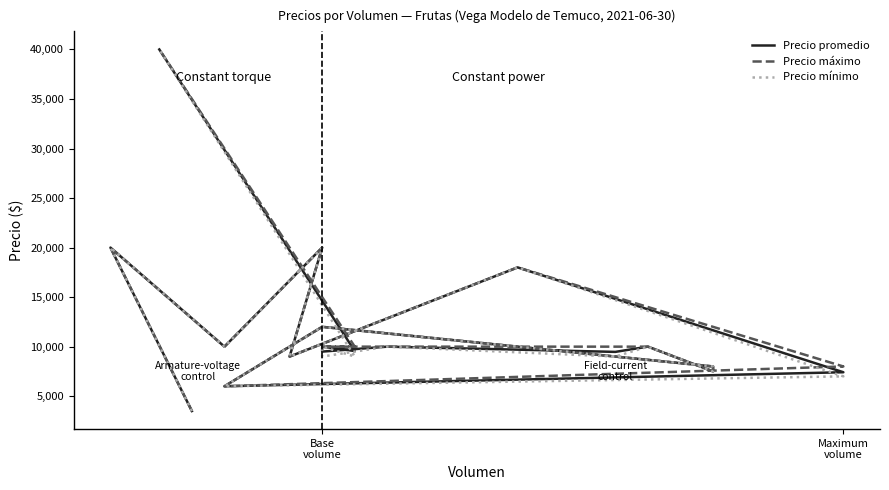

What are all the series names shown in the legend?

Precio promedio, Precio máximo, Precio mínimo